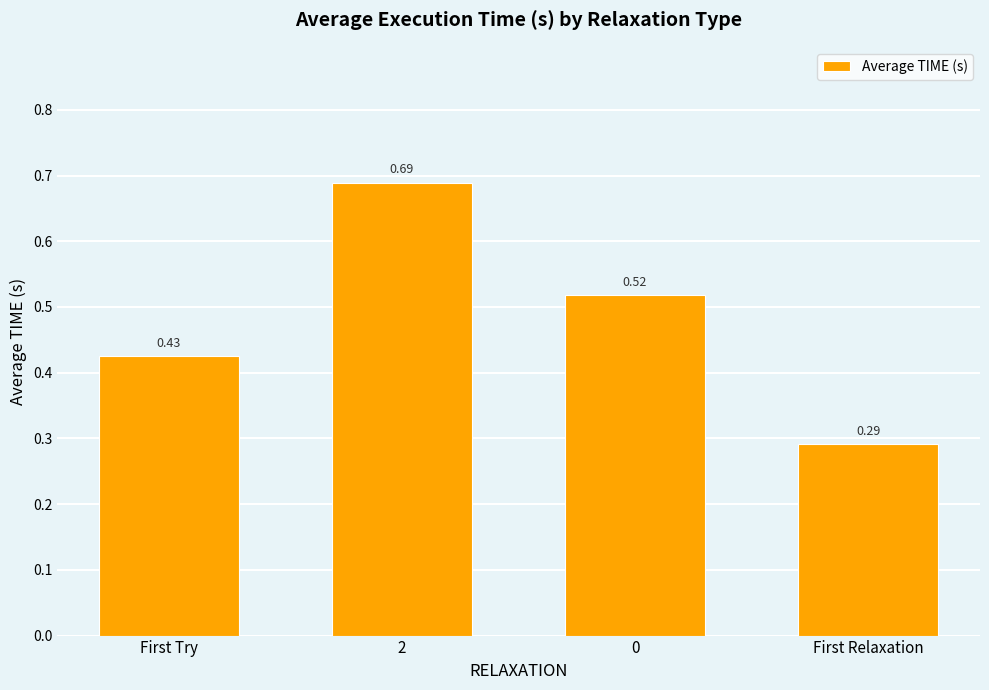

What is the sum of all values?

1.9